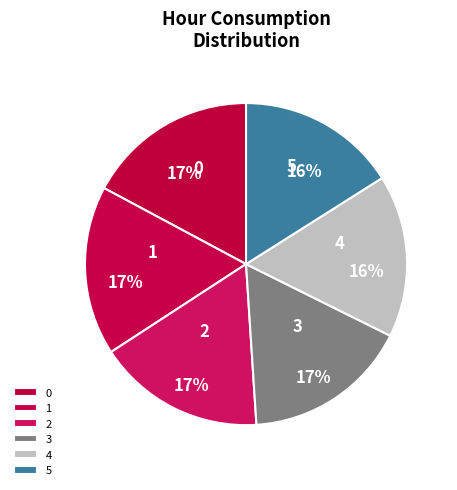

How many segments does this pie chart have?

6